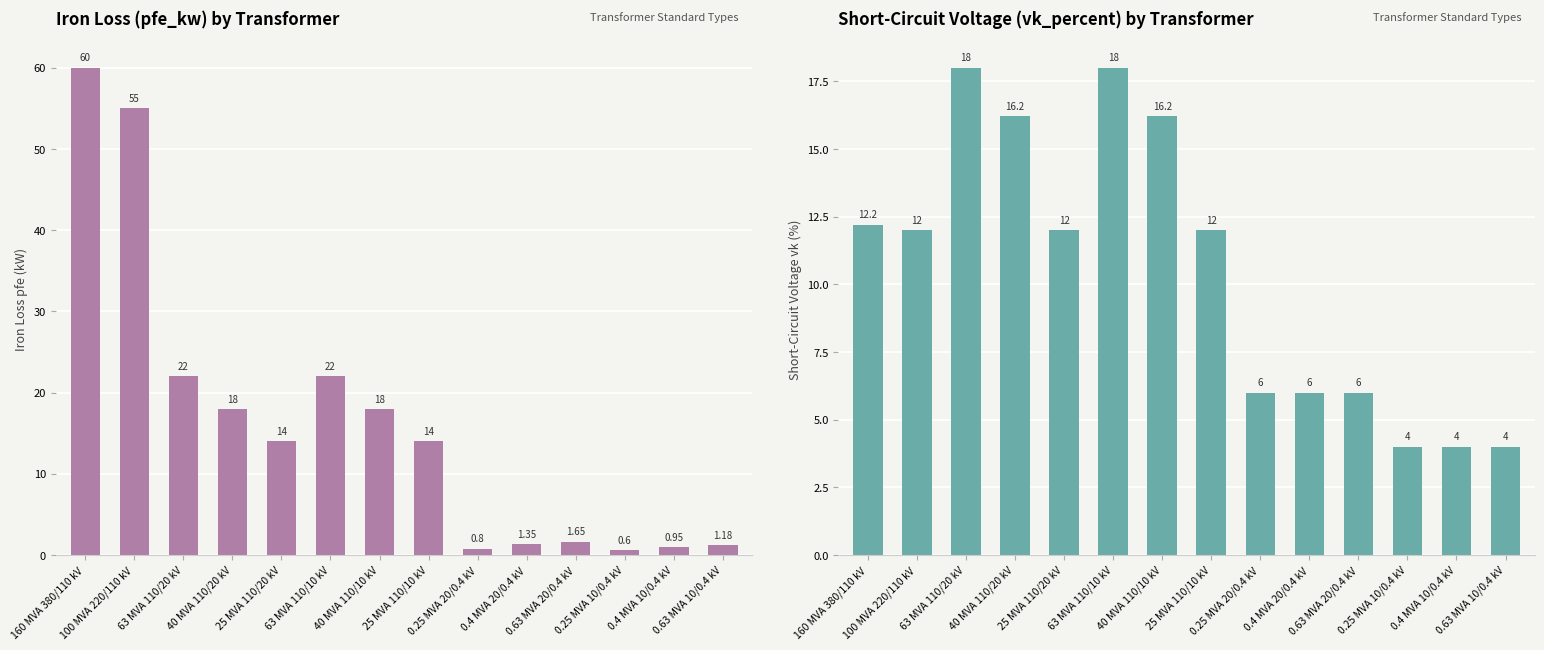

What is the label of the 5th bar from the left?

25 MVA 110/20 kV